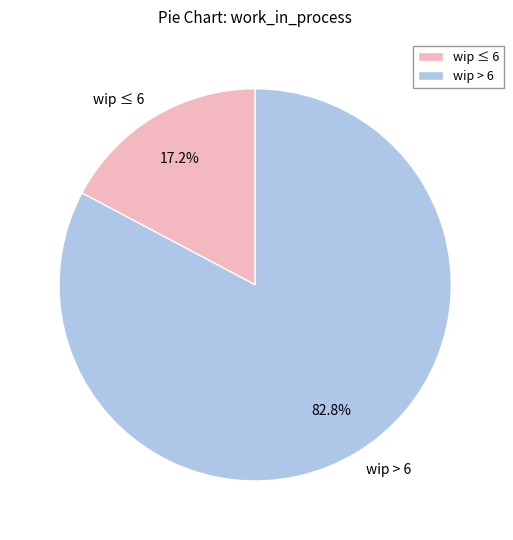

Approximately how many times larger is the value at wip > 6 compared to wip ≤ 6?

4.8